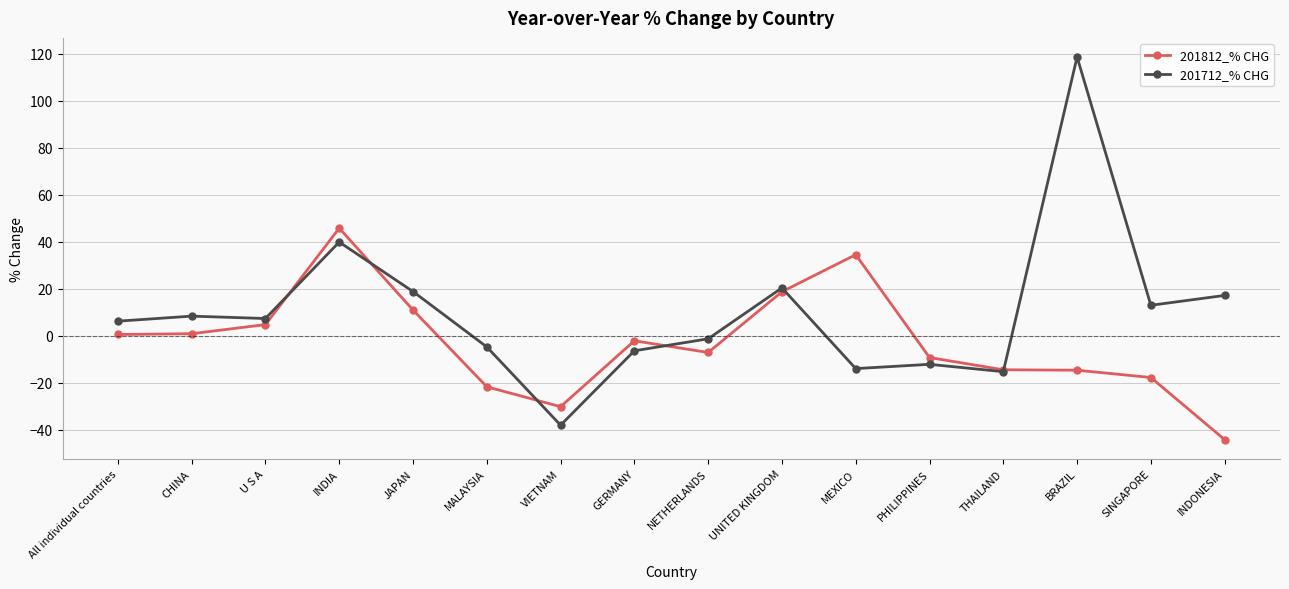

What is the maximum value for 201812_% CHG?

45.8